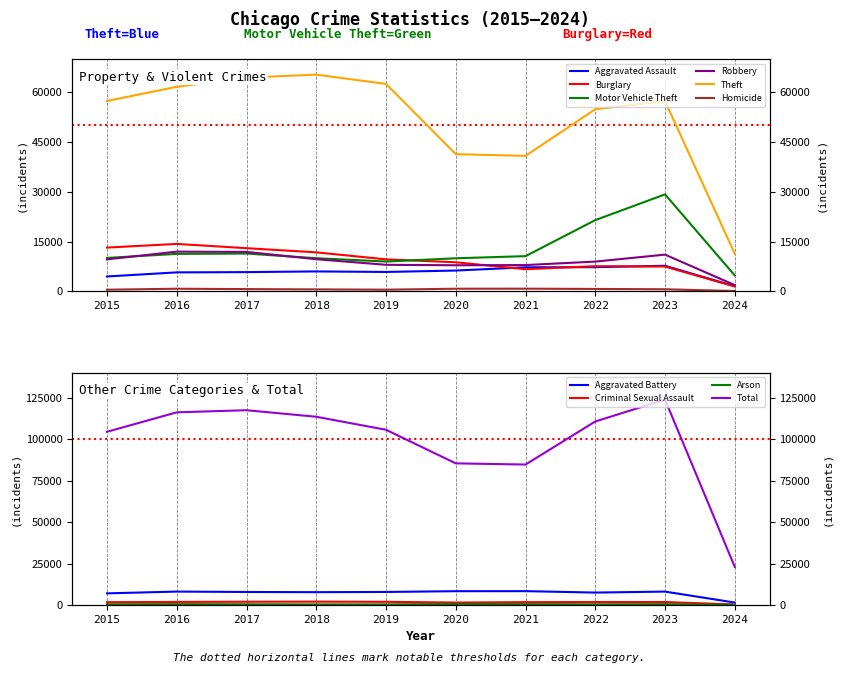

What is the value of the Burglary point at the 3rd from the left?

13001